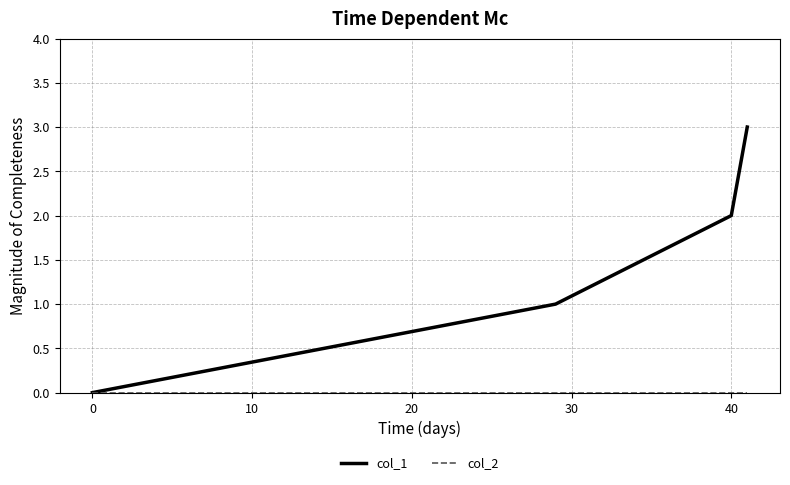

How many values in the col_1 series are below 2?

2